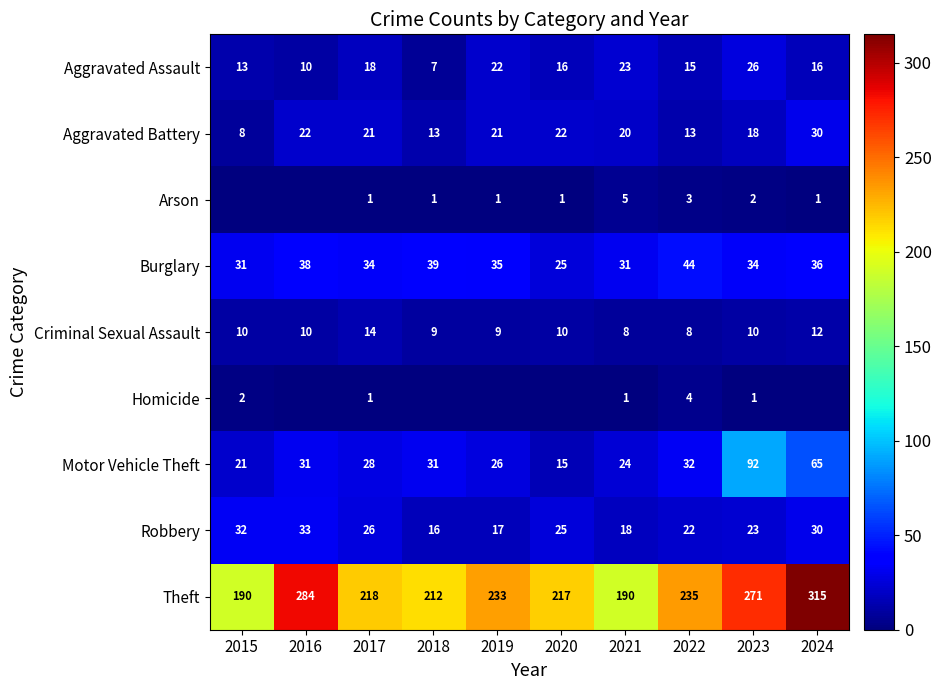

What is the average value of the Criminal Sexual Assault series?

10